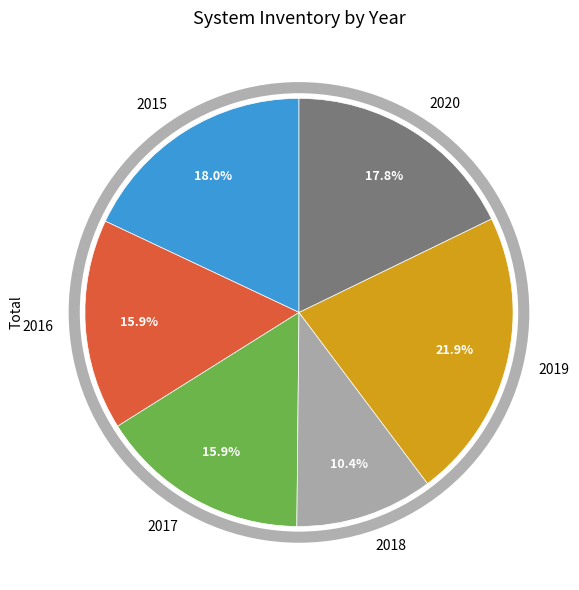

What percentage do 2016 and 2020 together represent?

33.7%